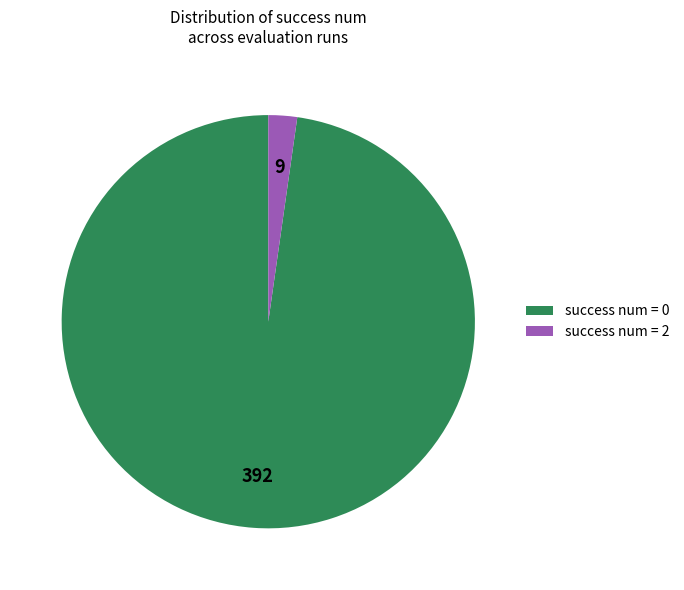

Which has a higher value, success num = 0 or success num = 2?

success num = 0